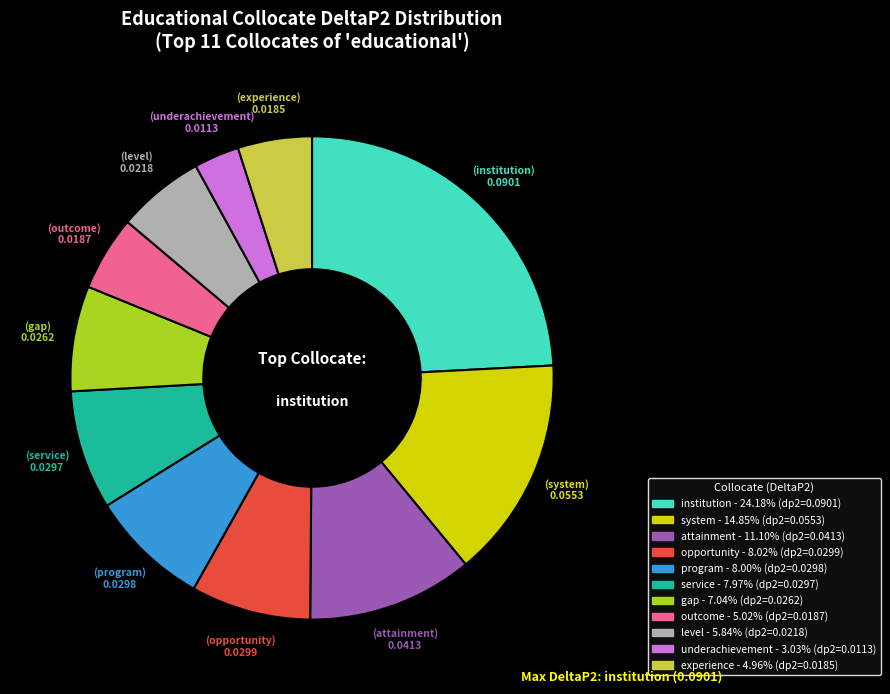

Which has a higher value, underachievement or attainment?

attainment